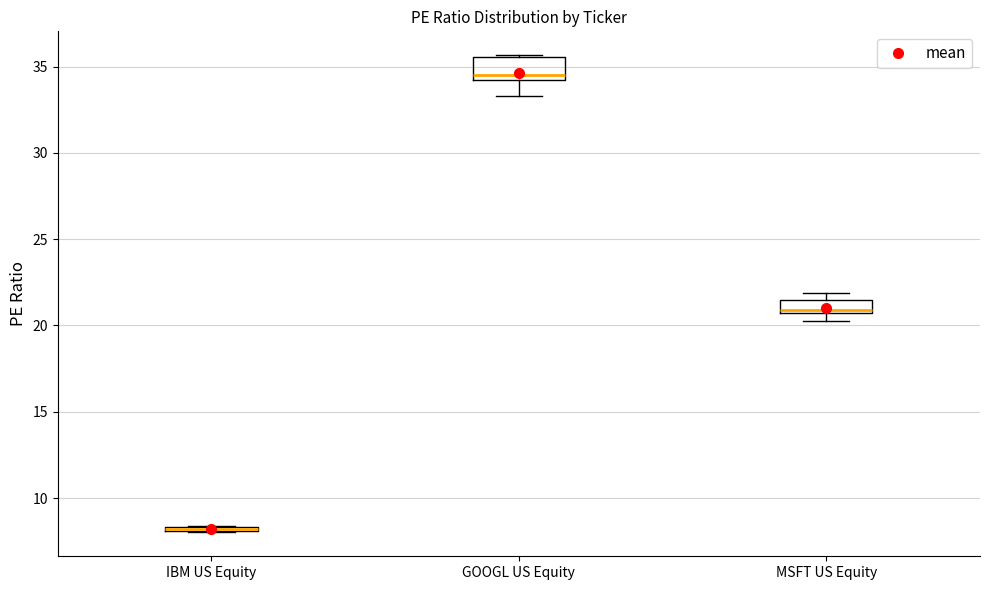

Where is the upper edge of the box for MSFT US Equity on the y-axis? The values are not printed on the chart, so give them approximately, as read against the axis.

21.5